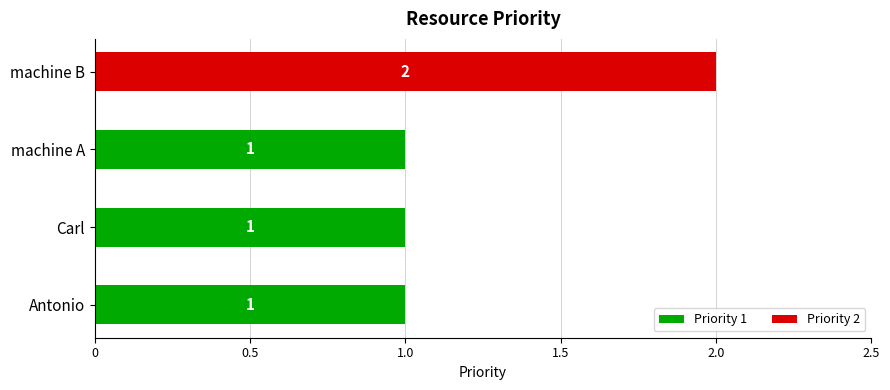

What is the label of the 2nd bar from the left?

Carl